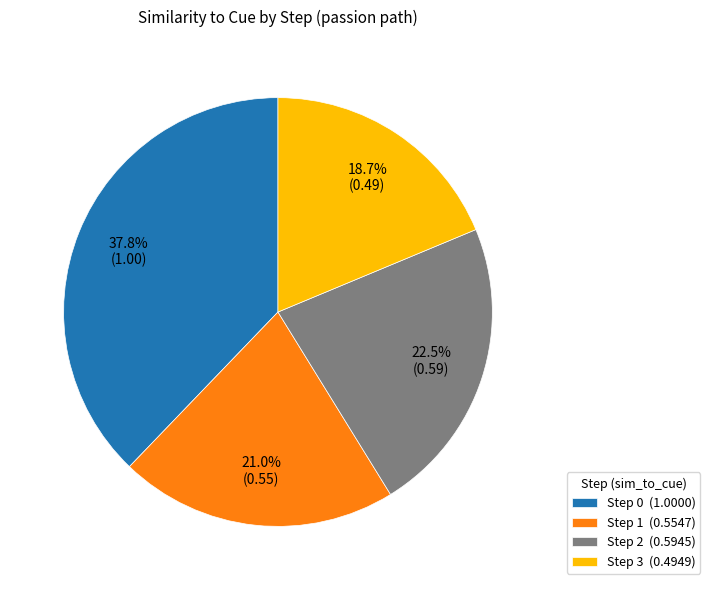

To the nearest percent, what is the average slice percentage?

25%